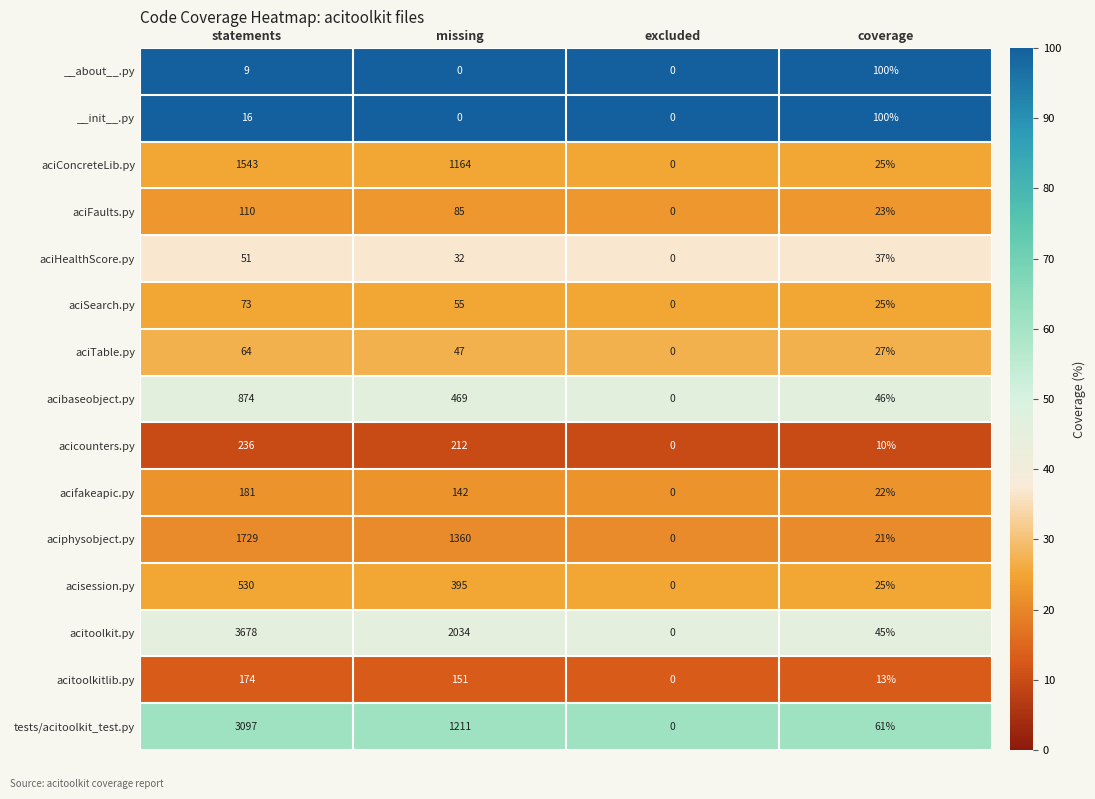

Rank the categories by acisession.py value from lowest to highest.

excluded, coverage, missing, statements